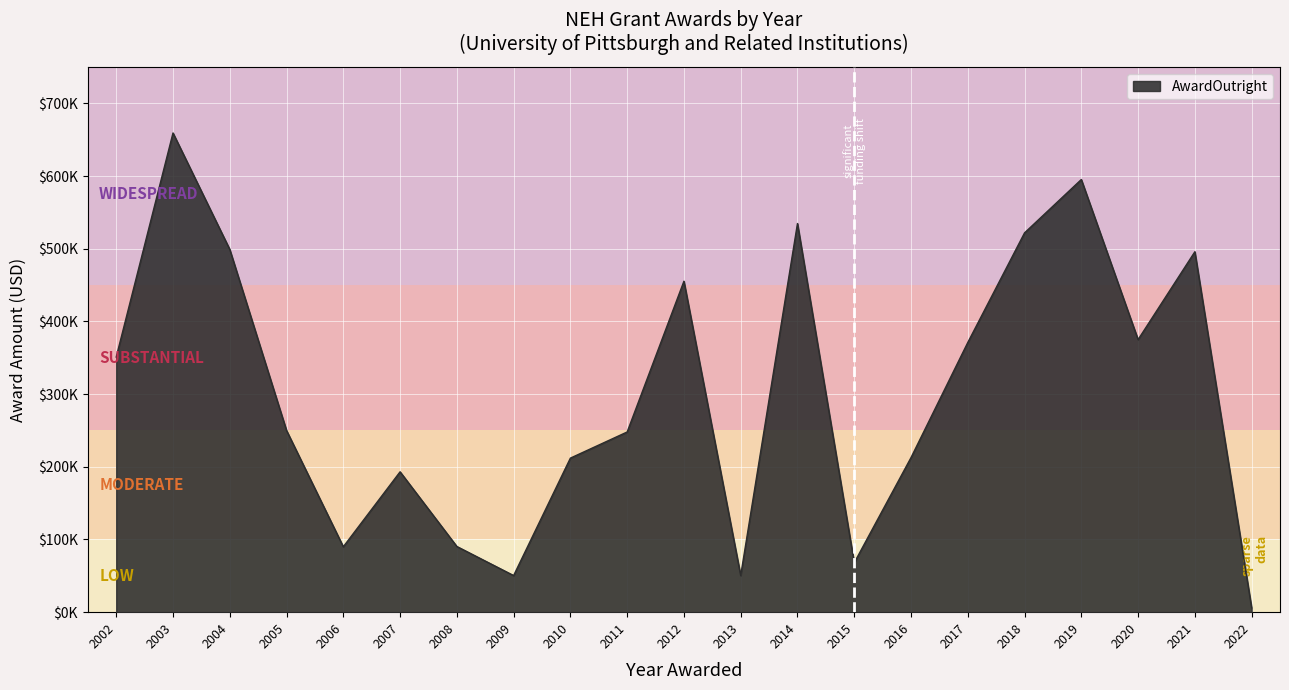

What is the value of the 13th point from the left?

534733.0